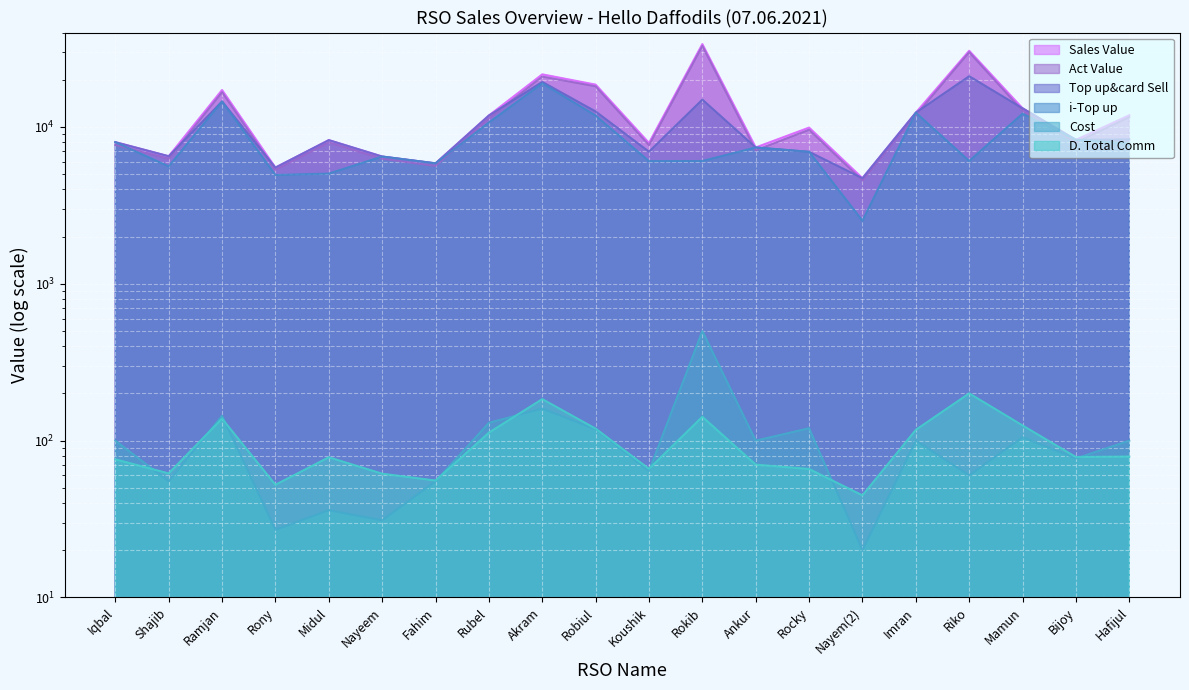

How many distinct data groups are displayed?

6